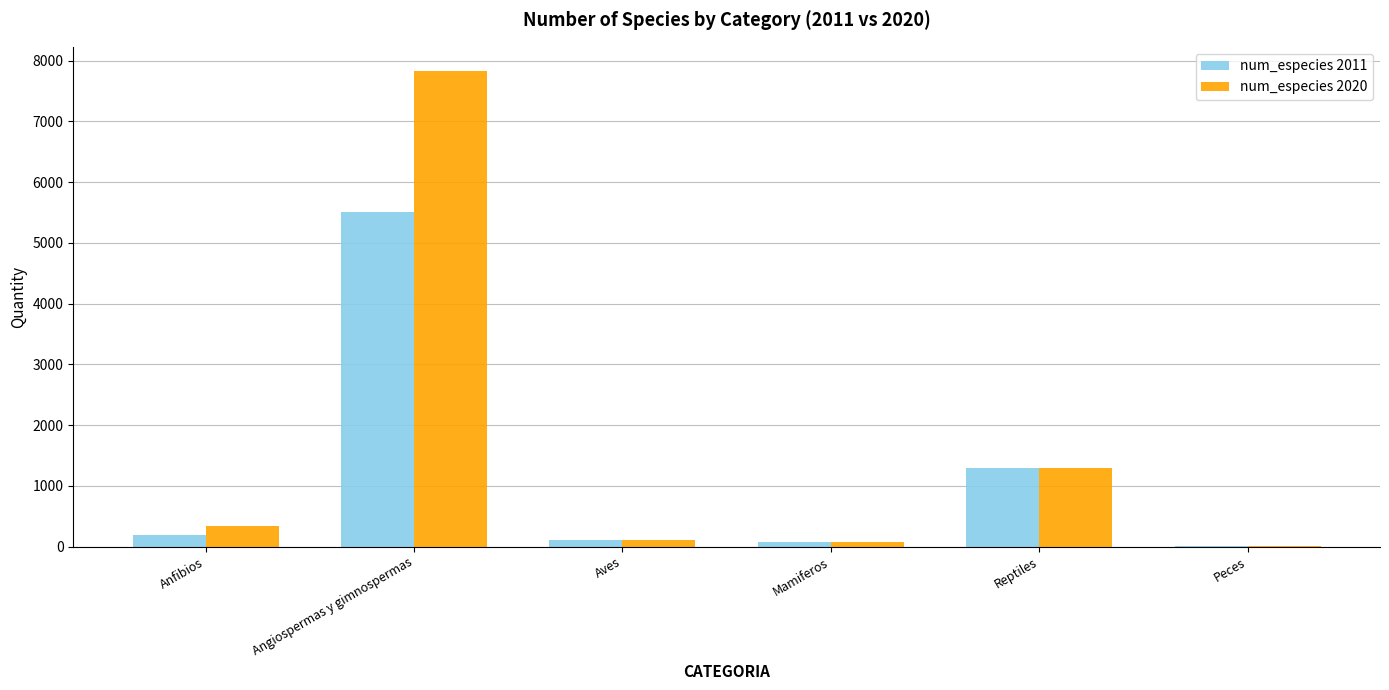

How many series are shown in this chart?

2